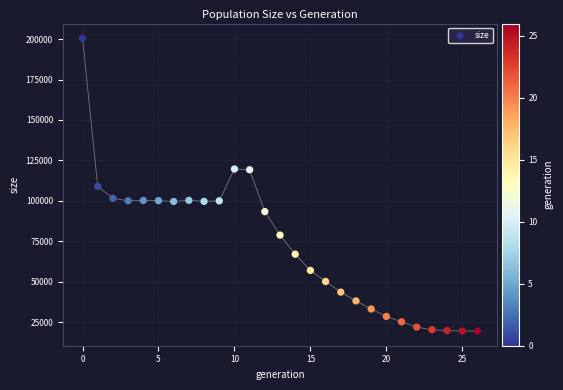

What is the range of Y values (max minus min)?

181037